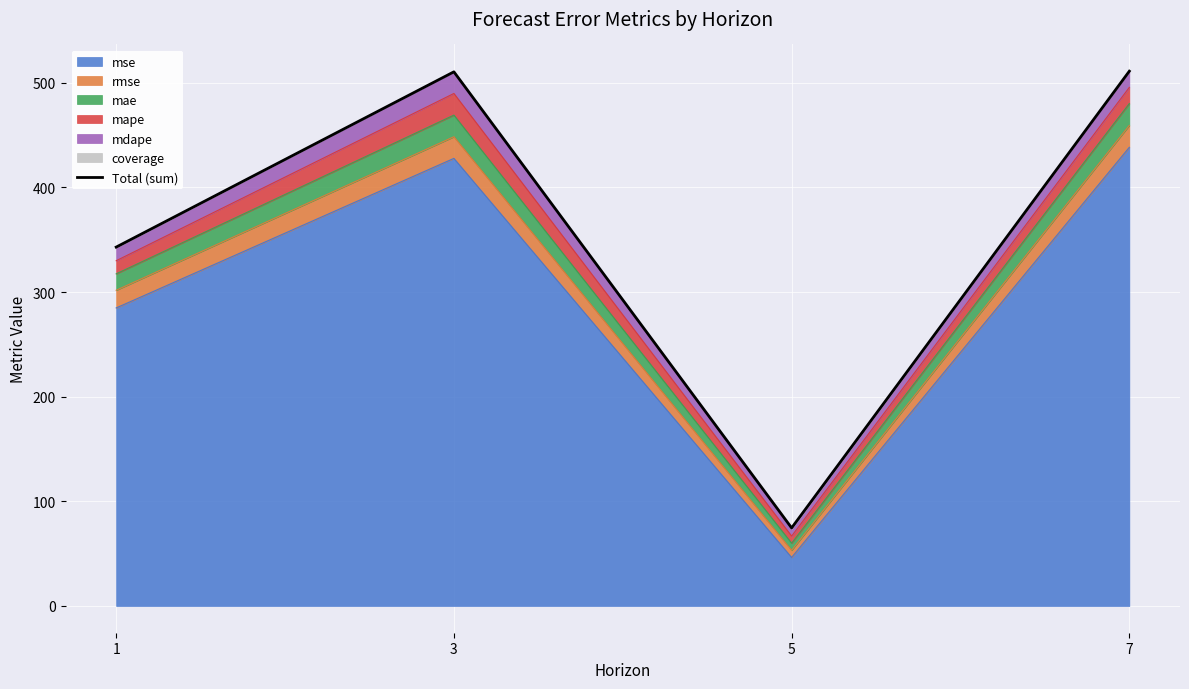

What is the difference between the values at 7 and 1?

168.1